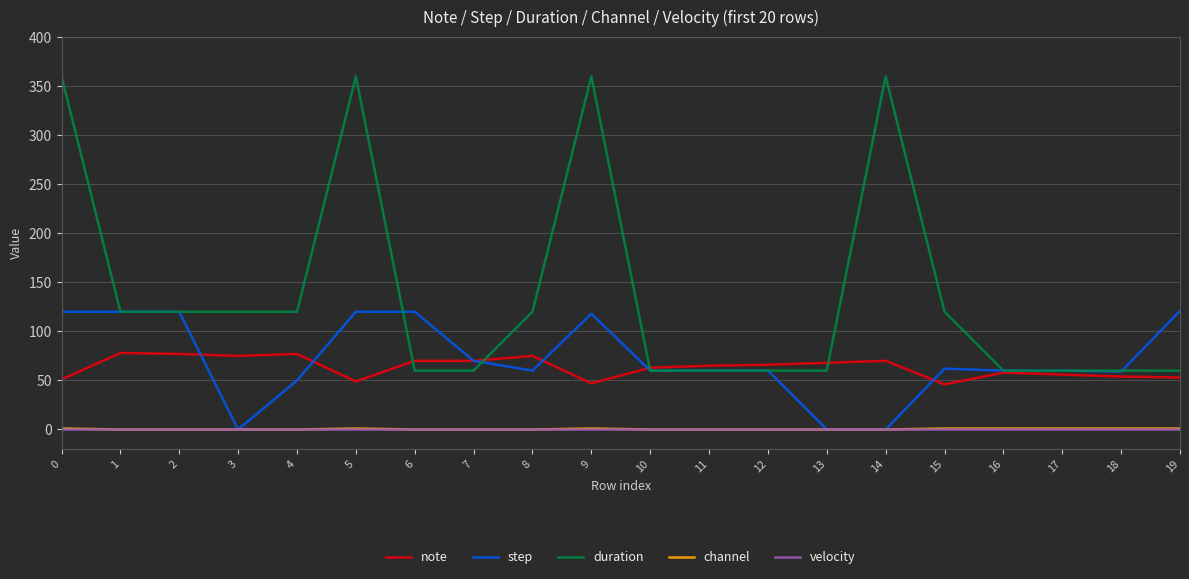

How many lines are shown in the chart?

5